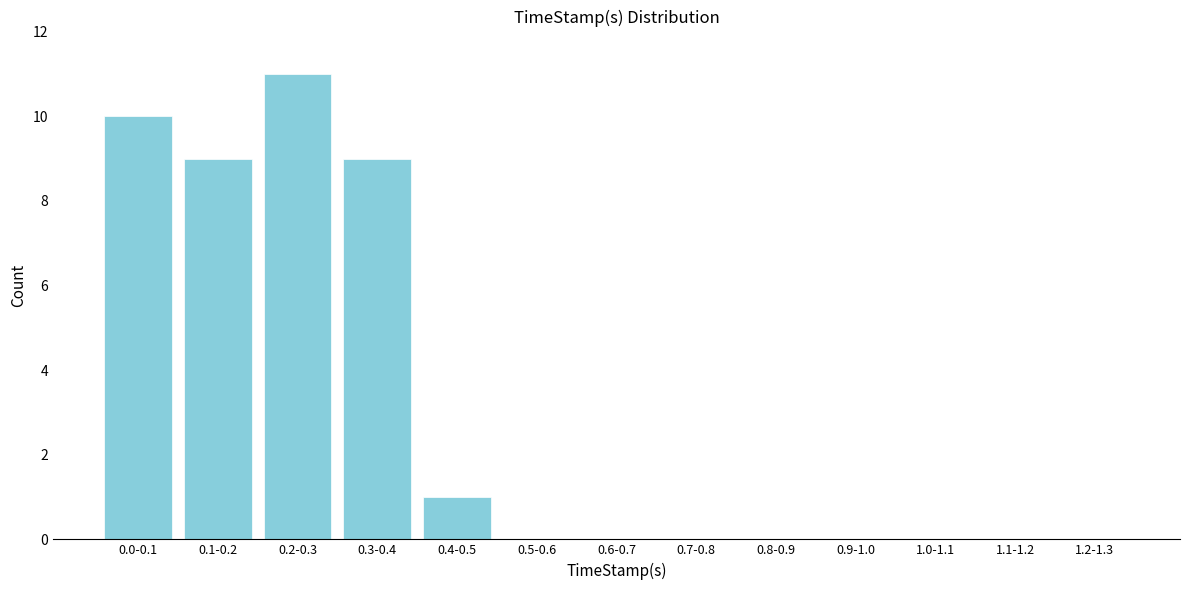

Reading left to right, what are all the values shown in this chart?

0.0-0.1=10	0.1-0.2=9	0.2-0.3=11	0.3-0.4=9	0.4-0.5=1	0.5-0.6=0	0.6-0.7=0	0.7-0.8=0	0.8-0.9=0	0.9-1.0=0	1.0-1.1=0	1.1-1.2=0	1.2-1.3=0